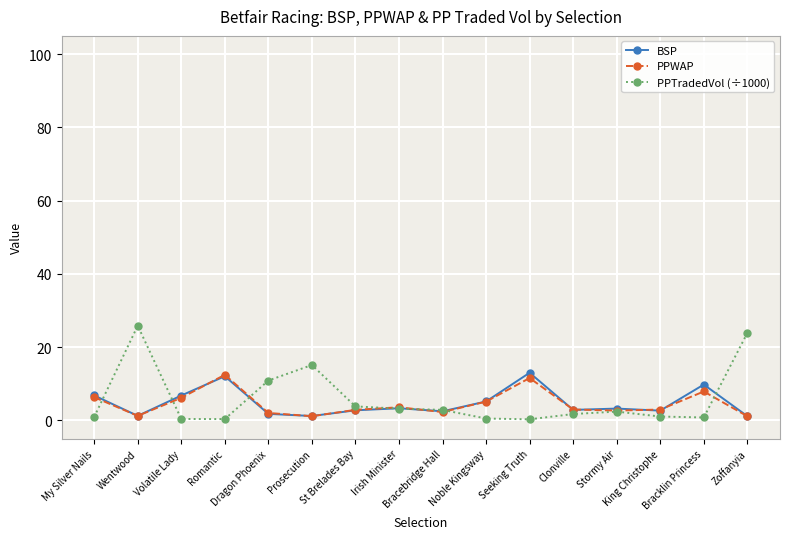

Reading right to left, list all the values displayed in this chart.

BSP: Zoffanyia=1.1	Bracklin Princess=9.8	King Christophe=2.7	Stormy Air=3.2	Clonville=2.9	Seeking Truth=13.0	Noble Kingsway=5.2	Bracebridge Hall=2.5	Irish Minister=3.3	St Brelades Bay=2.7	Prosecution=1.2	Dragon Phoenix=1.8	Romantic=12.1	Volatile Lady=6.8	Wentwood=1.2	My Silver Nails=6.8
PPWAP: Zoffanyia=1.1	Bracklin Princess=7.9	King Christophe=3.0	Stormy Air=2.7	Clonville=3.0	Seeking Truth=11.6	Noble Kingsway=5.1	Bracebridge Hall=2.3	Irish Minister=3.6	St Brelades Bay=2.9	Prosecution=1.1	Dragon Phoenix=2.0	Romantic=12.4	Volatile Lady=6.2	Wentwood=1.2	My Silver Nails=6.3
PPTradedVol (÷1000): Zoffanyia=23.9	Bracklin Princess=0.8	King Christophe=1.0	Stormy Air=2.4	Clonville=1.7	Seeking Truth=0.3	Noble Kingsway=0.5	Bracebridge Hall=2.9	Irish Minister=3.2	St Brelades Bay=3.8	Prosecution=15.1	Dragon Phoenix=10.9	Romantic=0.3	Volatile Lady=0.4	Wentwood=25.8	My Silver Nails=0.9